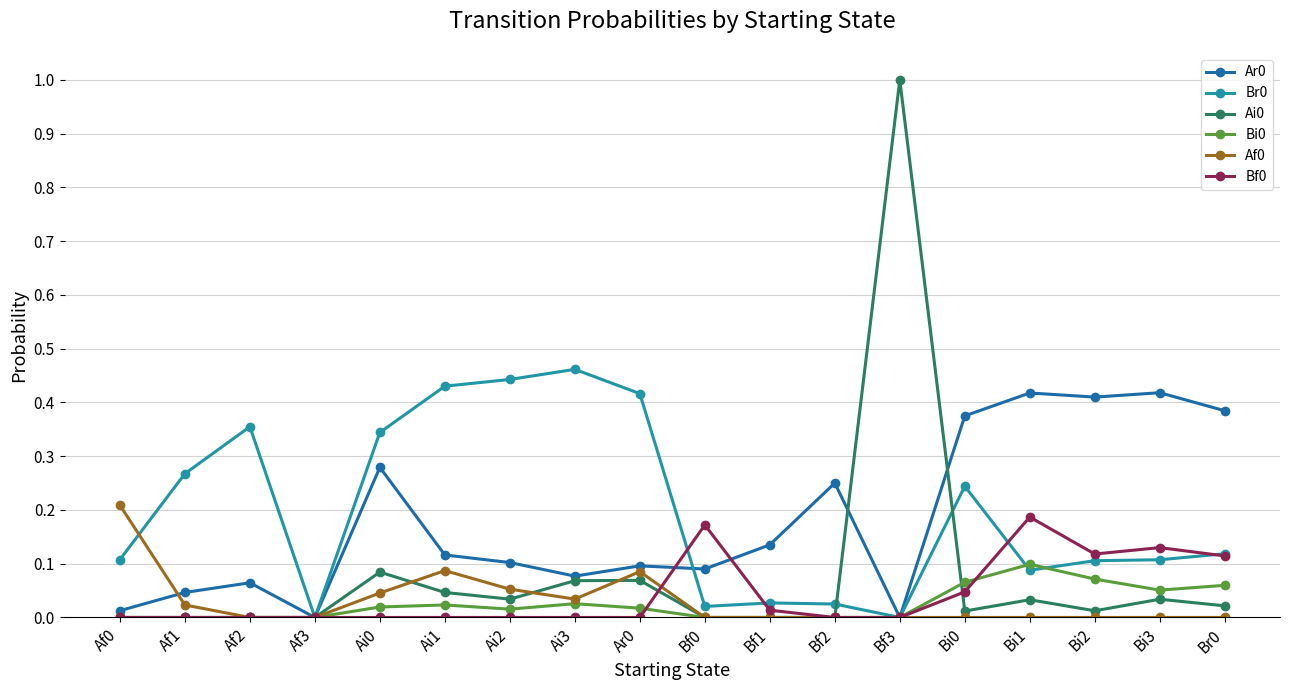

What is the label of the 2nd point from the right?

Bi3